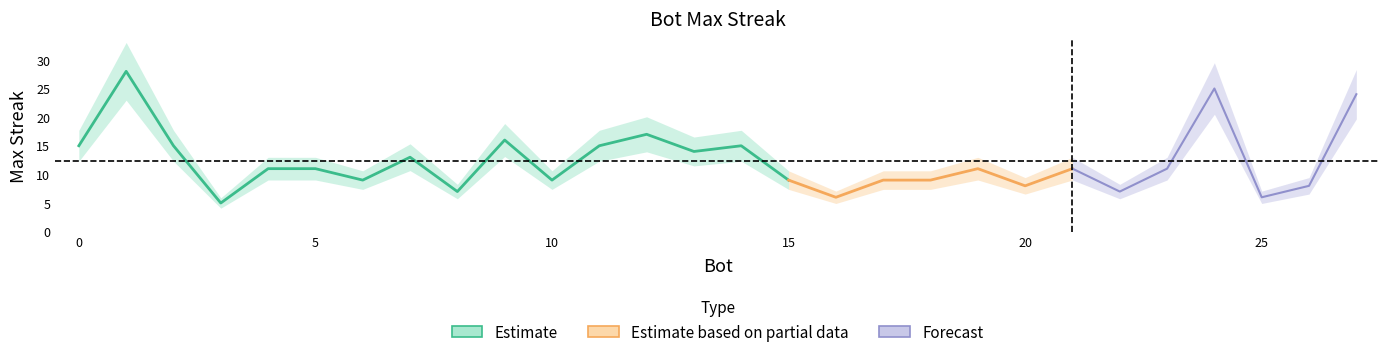

Is this an area chart (filled region under the line)?

No